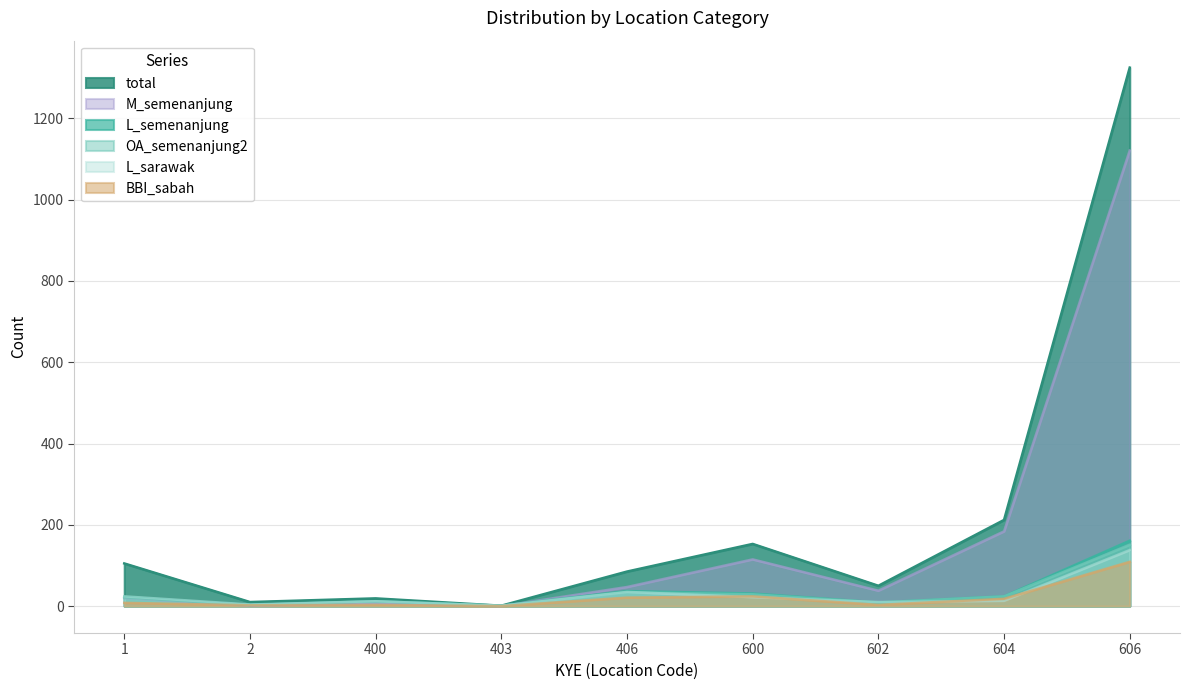

How many times do OA_semenanjung2 and L_sarawak cross each other?

3